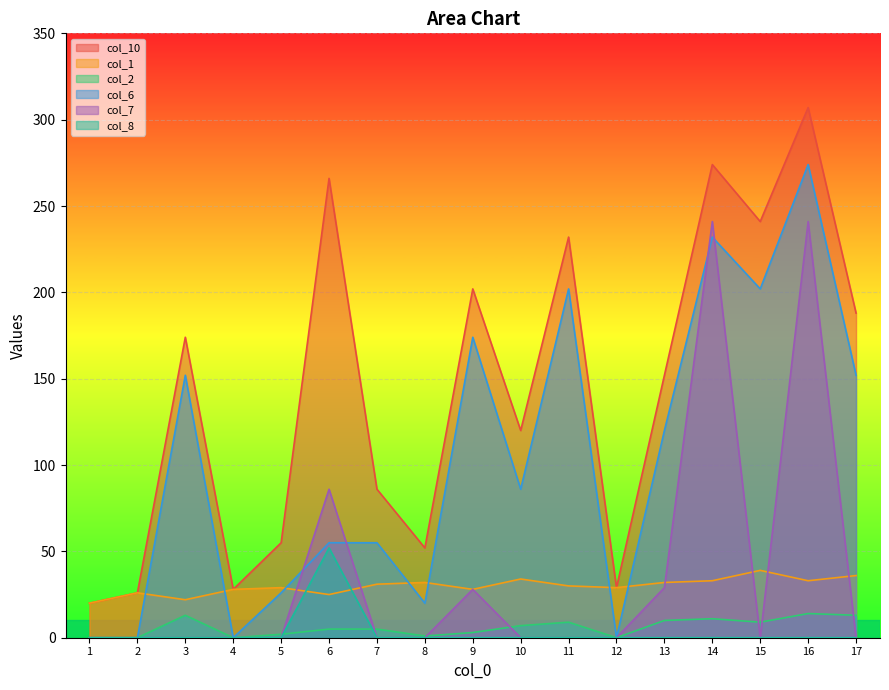

True or false: col_8 has more than 1 interior local peaks.

False